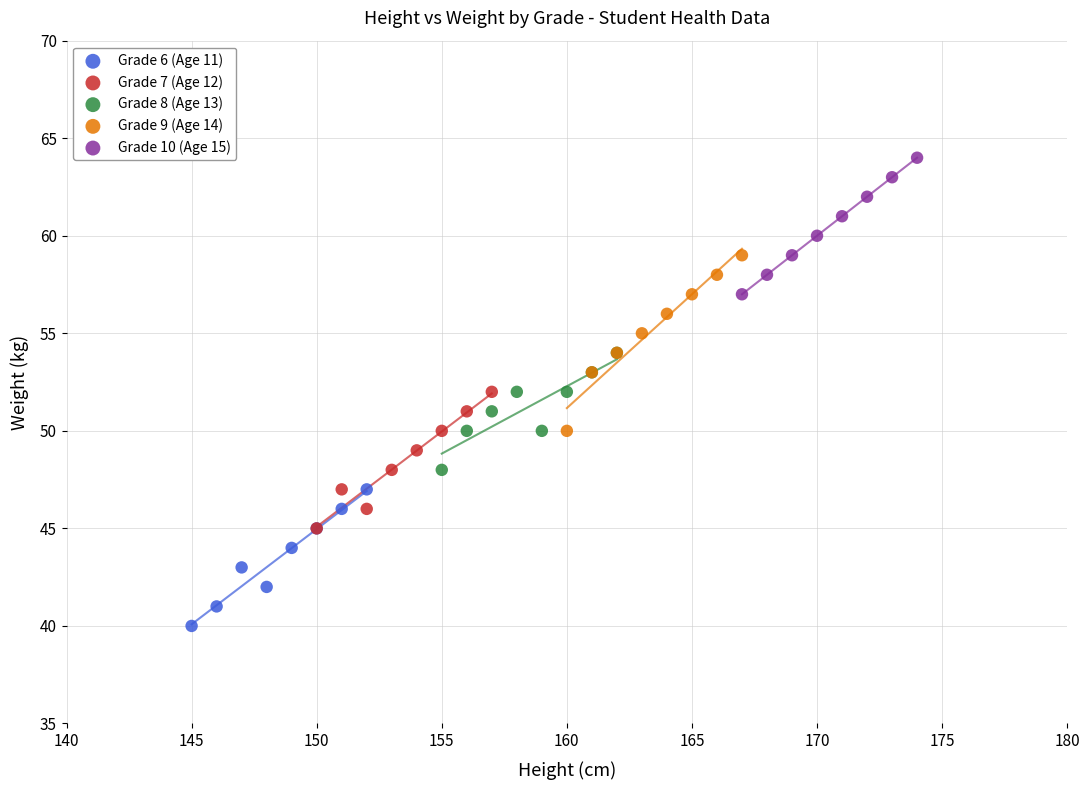

Which series reaches the minimum Y coordinate?

Grade 6 (Age 11)